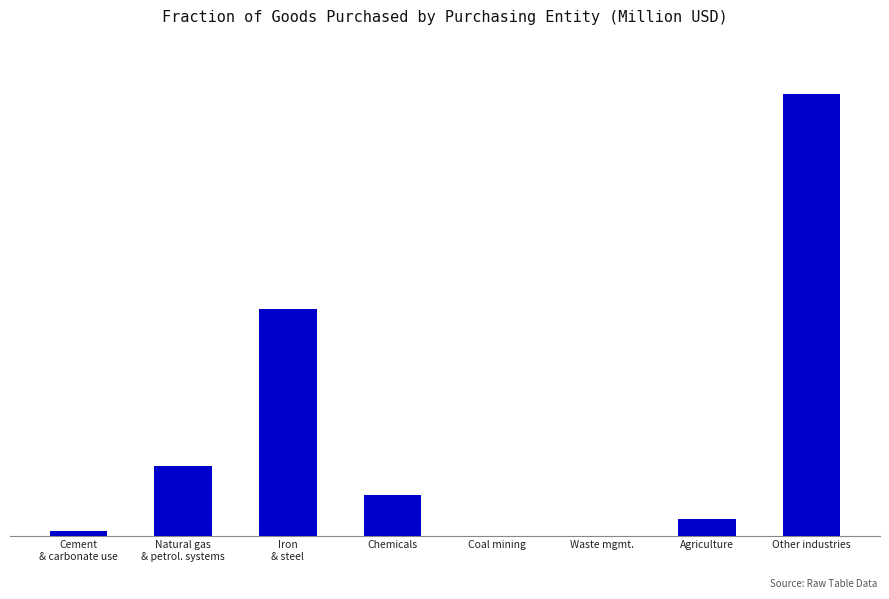

How many positive values are there?

6